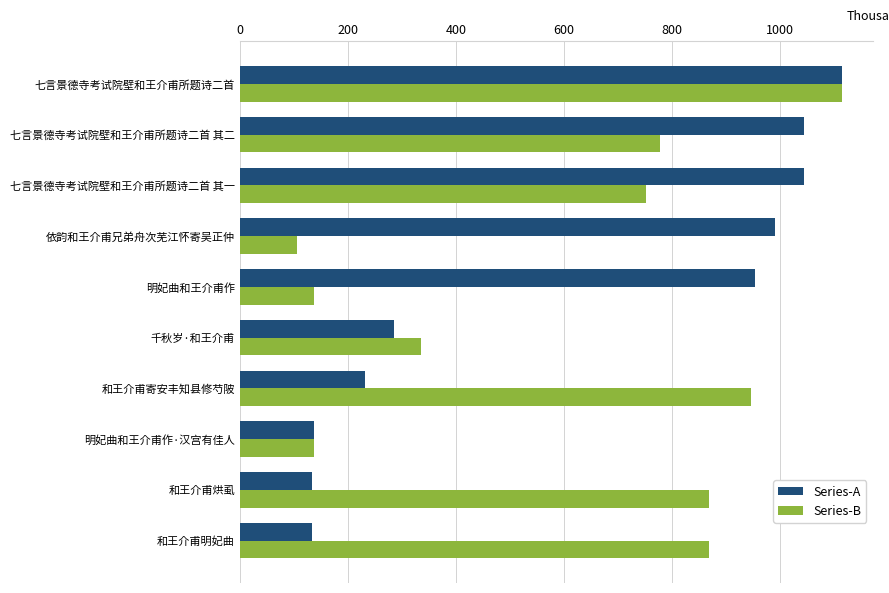

Which series has the largest range (max minus min)?

Series-B